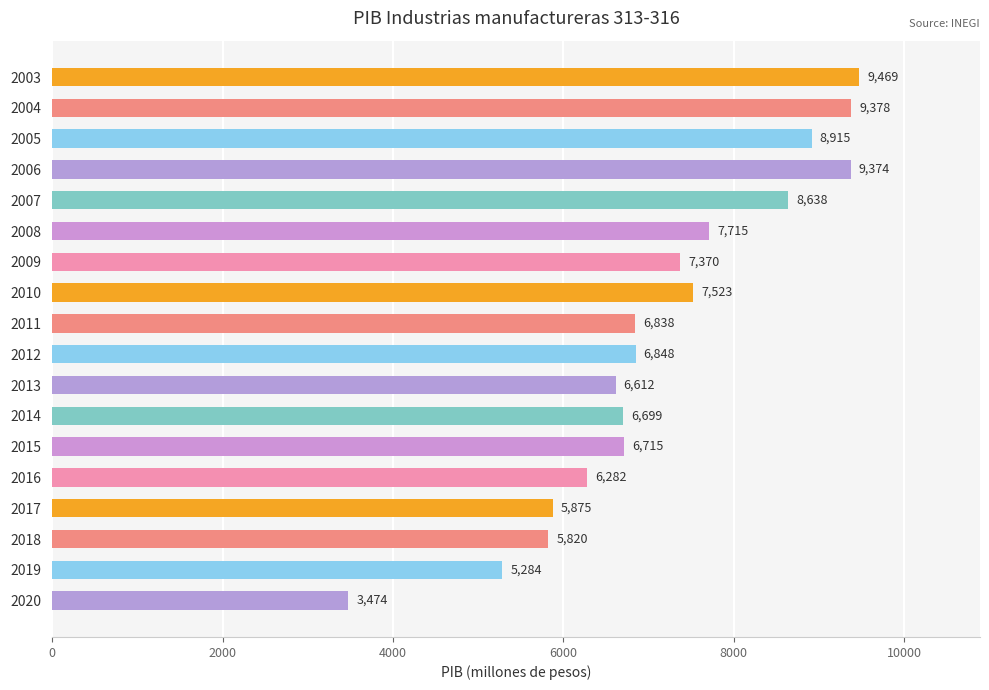

Between 2020 and 2014, which is larger?

2014